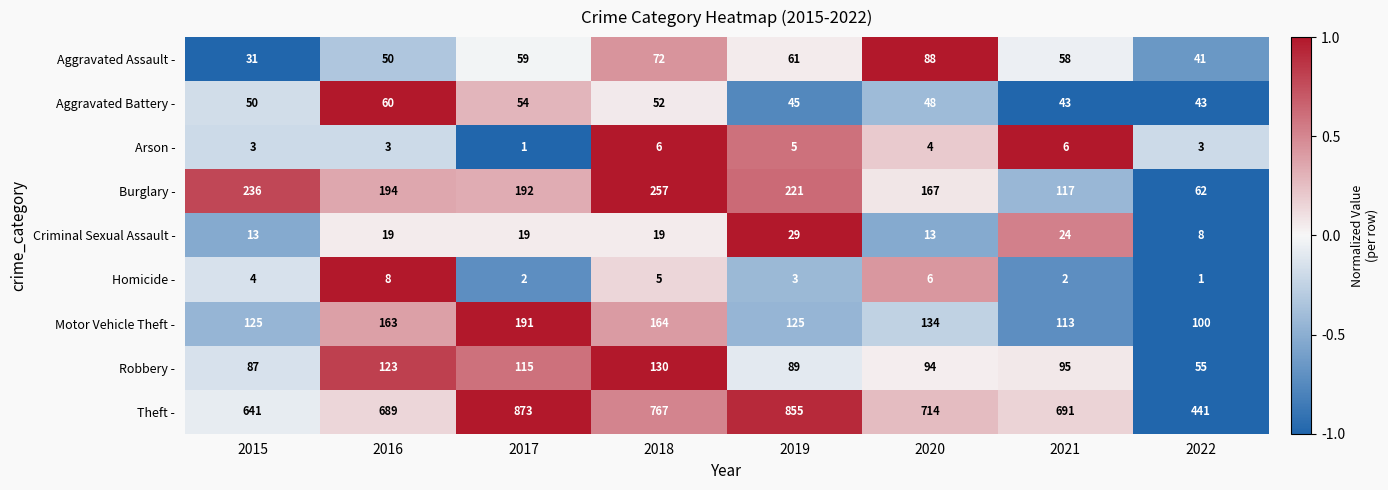

At which label is Aggravated Battery - closest to 51?

2015